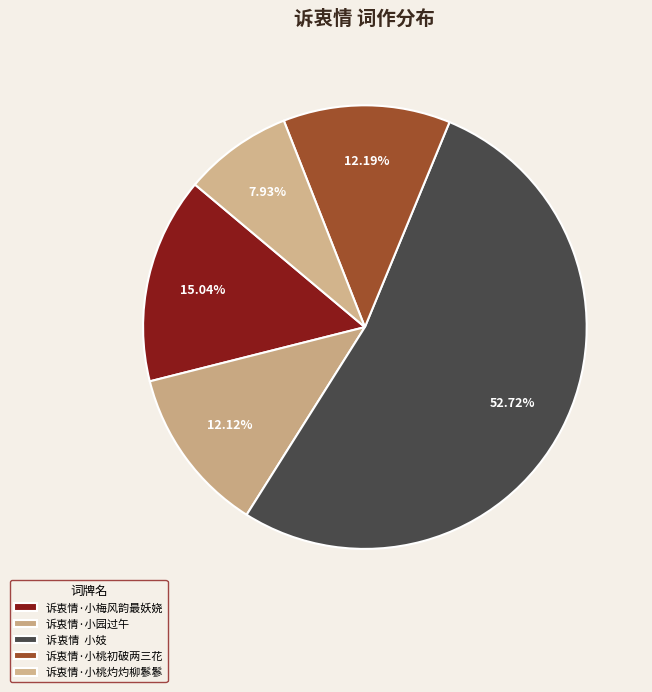

To the nearest percent, what percentage of the pie is 诉衷情·小梅风韵最妖娆?

15%